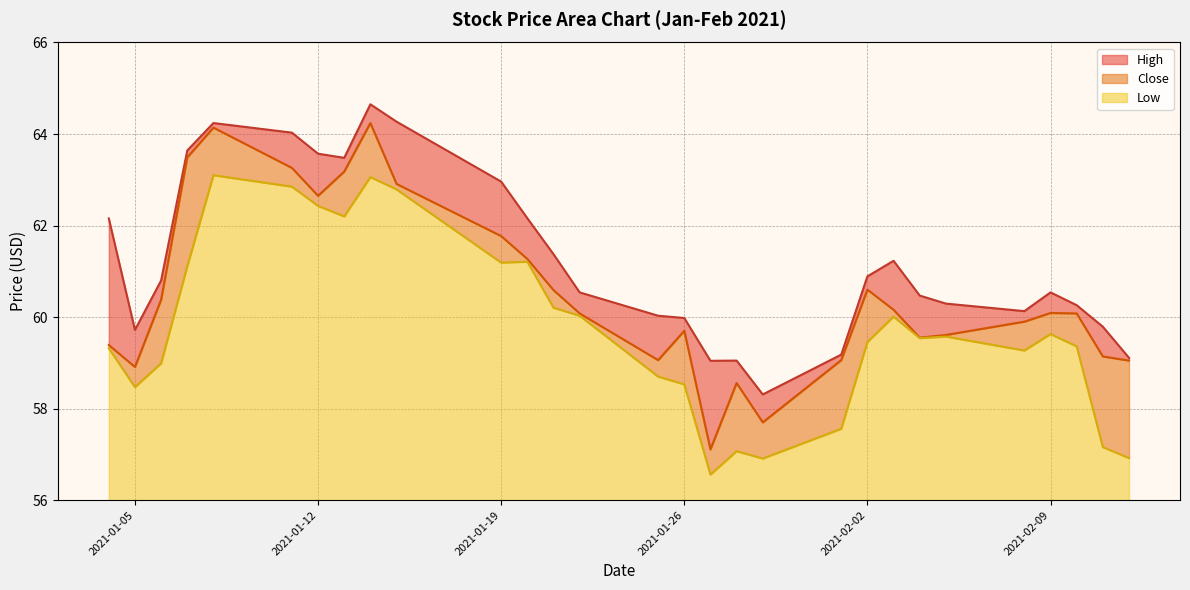

What are all the series names shown in the legend?

High, Close, Low